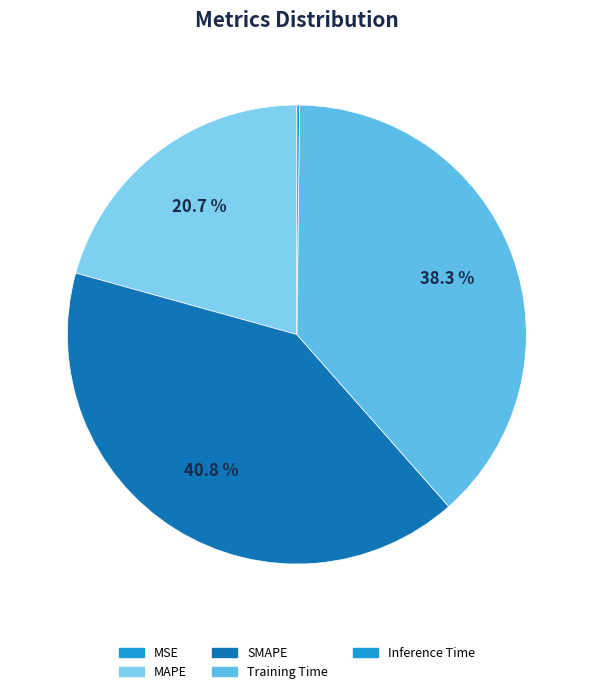

Is the sum of MSE and MAPE greater than half?

No